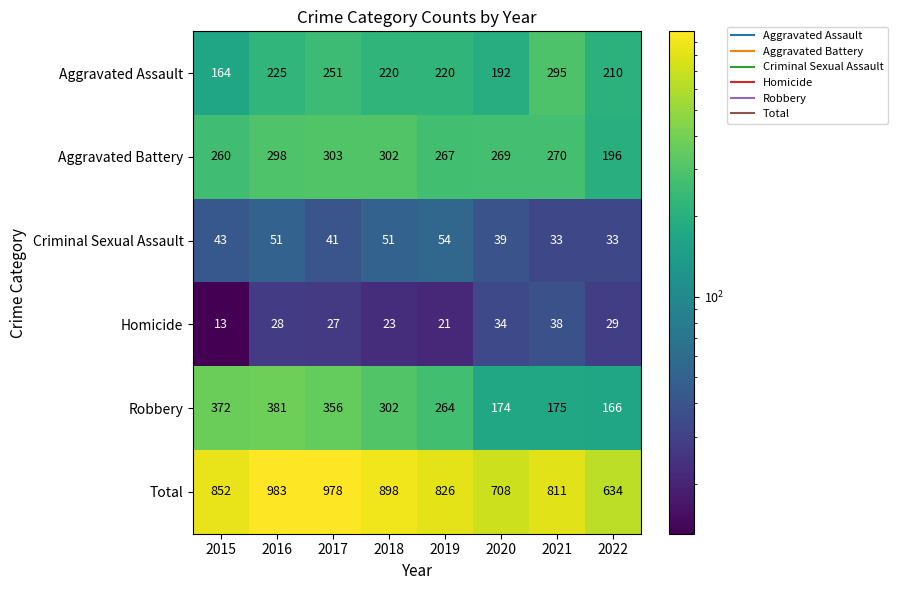

Which series has the widest spread of values?

Total